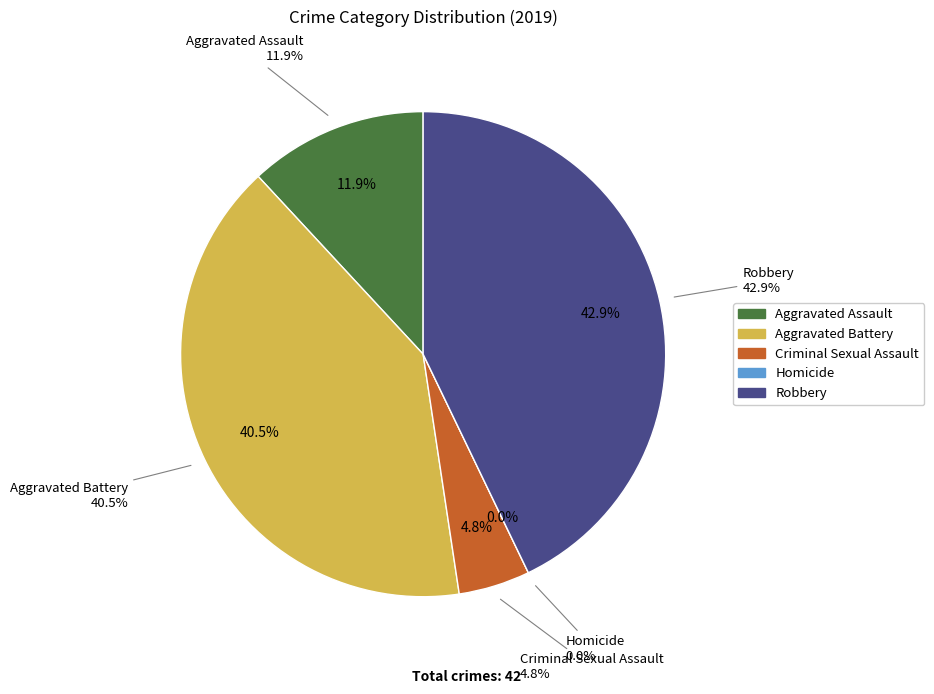

What is the change in value from Aggravated Assault to Homicide?

-5